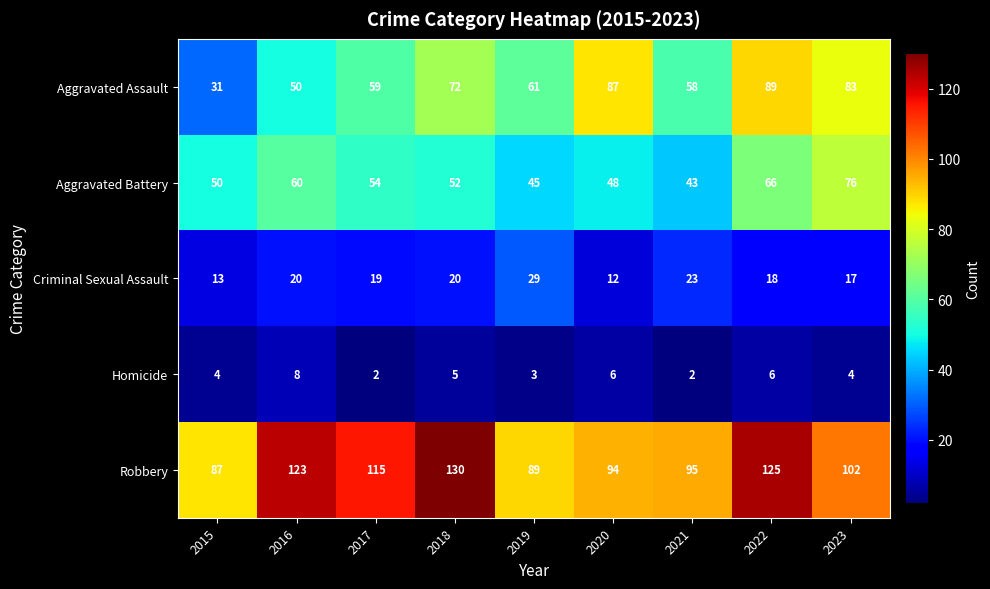

What is the spread (max minus min) of values at 2018?

125